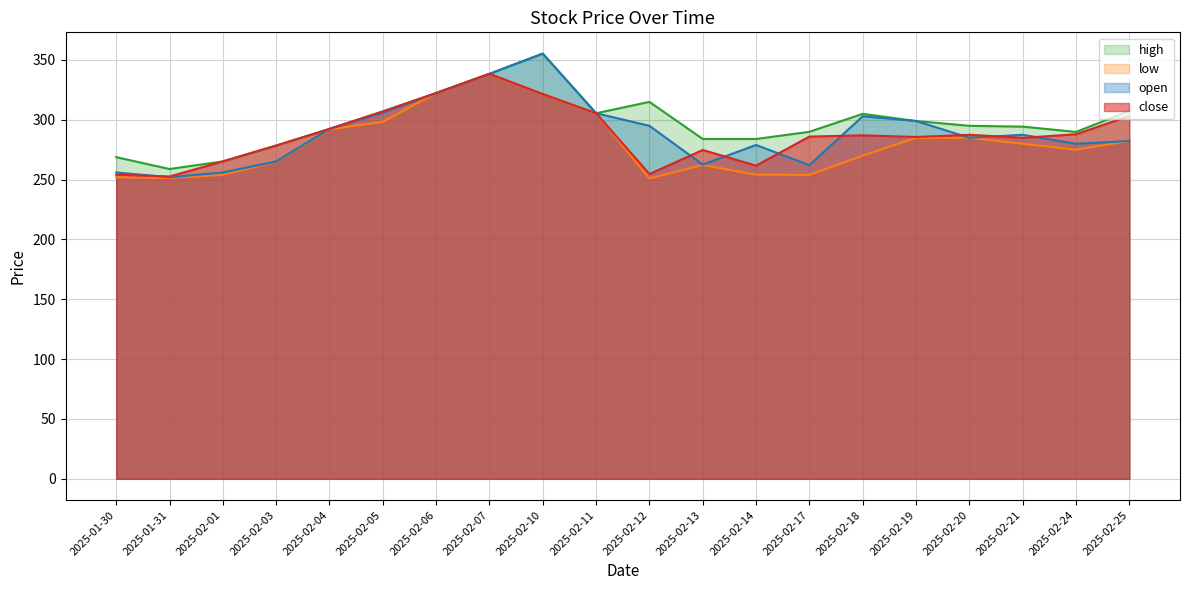

What is the label of the 3rd point from the right?

2025-02-21